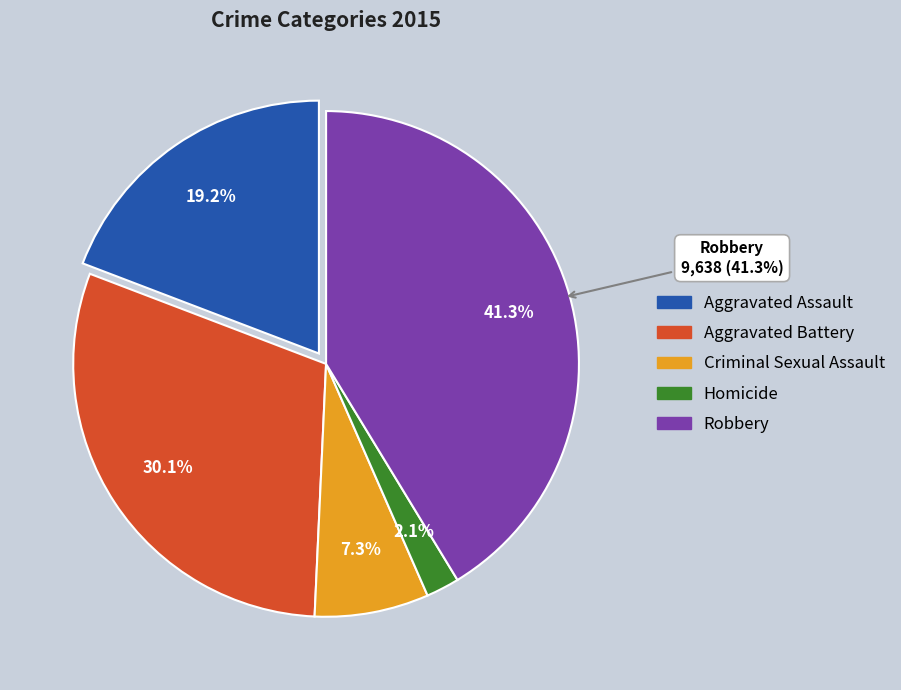

Combined, what portion of the pie is Aggravated Battery and Criminal Sexual Assault?

37.4%